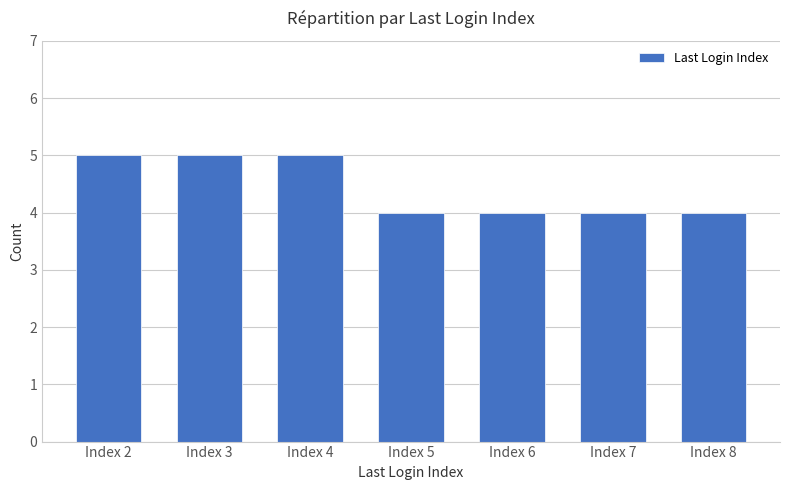

Is it true that the value at Index 8 is 2?

False